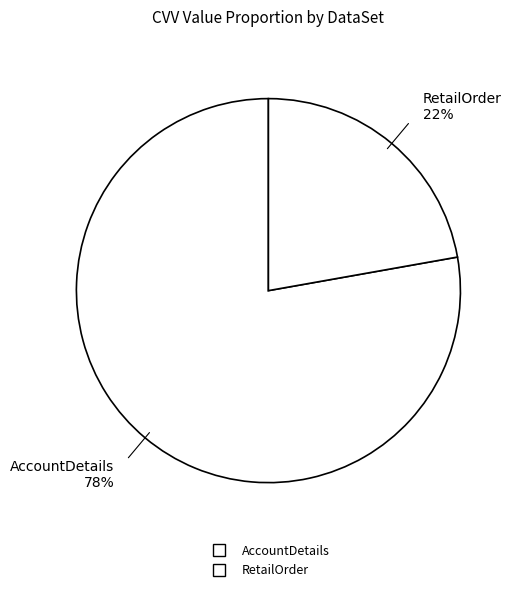

How many segments does this pie chart have?

2